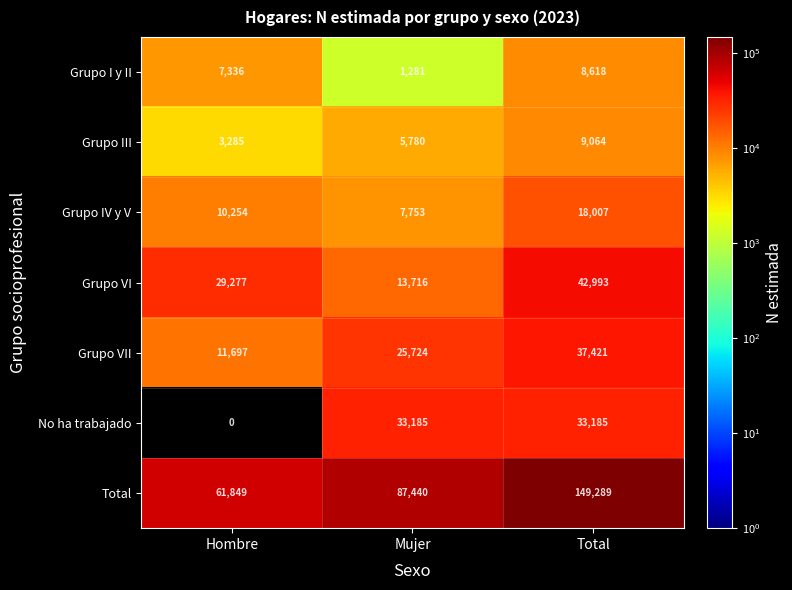

What is the difference between the highest and lowest values at Mujer?

86159